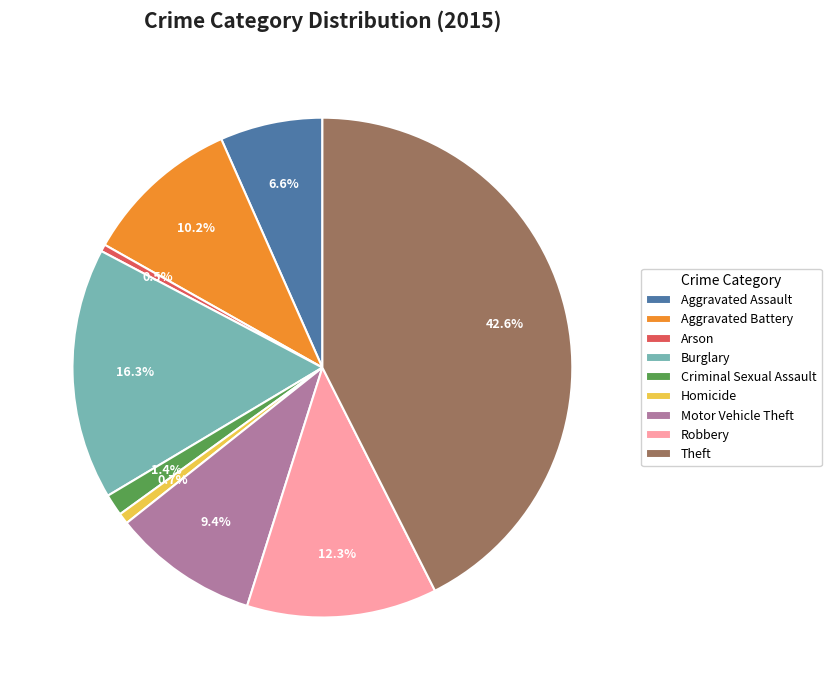

What percentage is the Motor Vehicle Theft slice, to the nearest percent?

9%